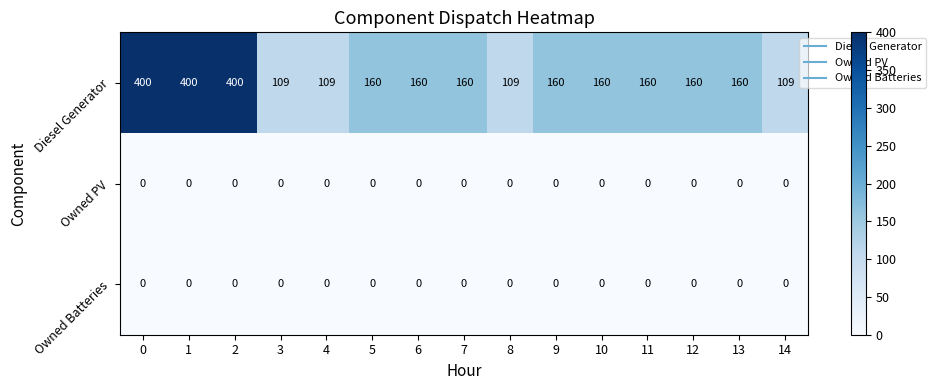

What is the spread (max minus min) of values at 3?

109